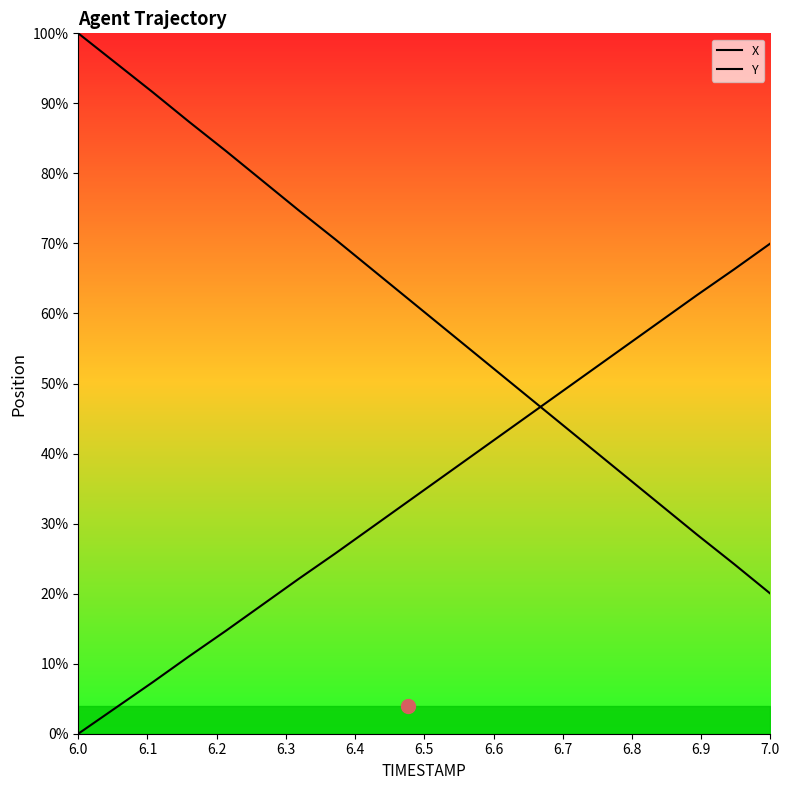

Which series changed the most between 6.1 and 19?

X